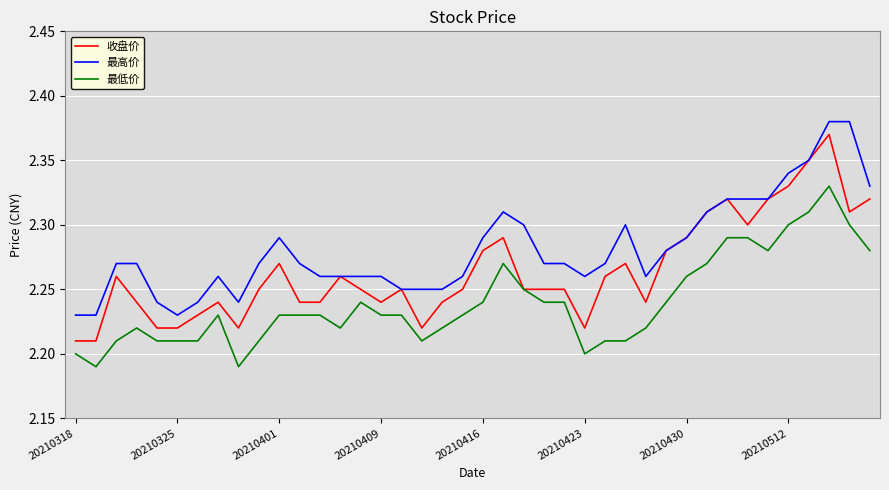

Rank the series by their average value, from highest to lowest.

最高价, 收盘价, 最低价